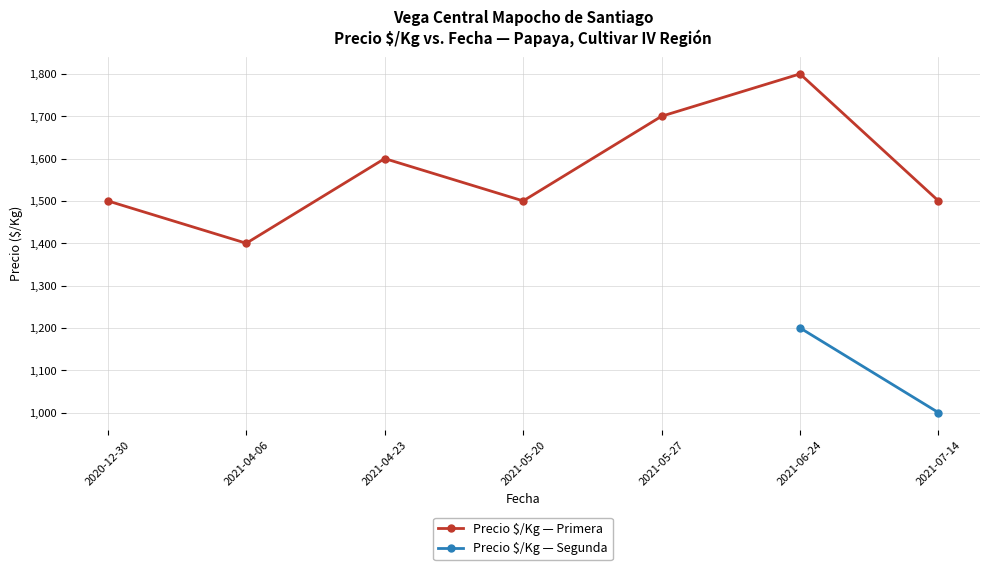

Which has a higher value, 2021-04-06 or 2021-04-23?

2021-04-23